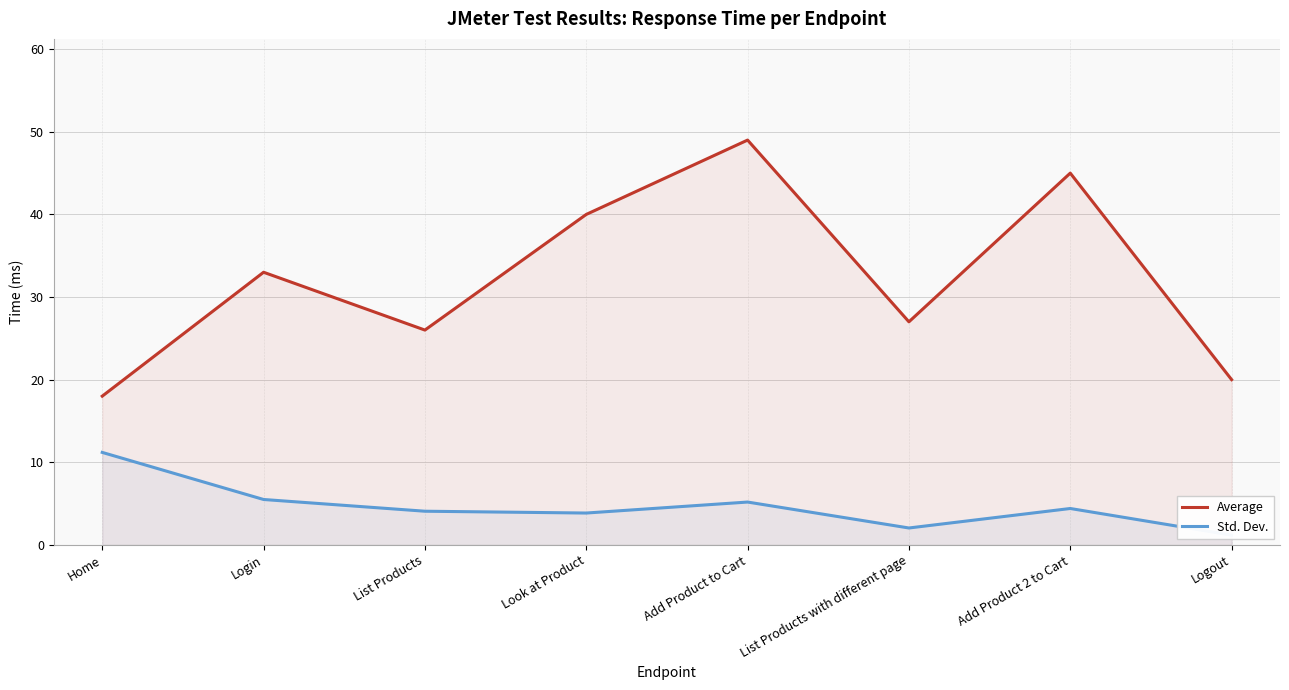

How many values in the Std. Dev. series exceed 4?

5